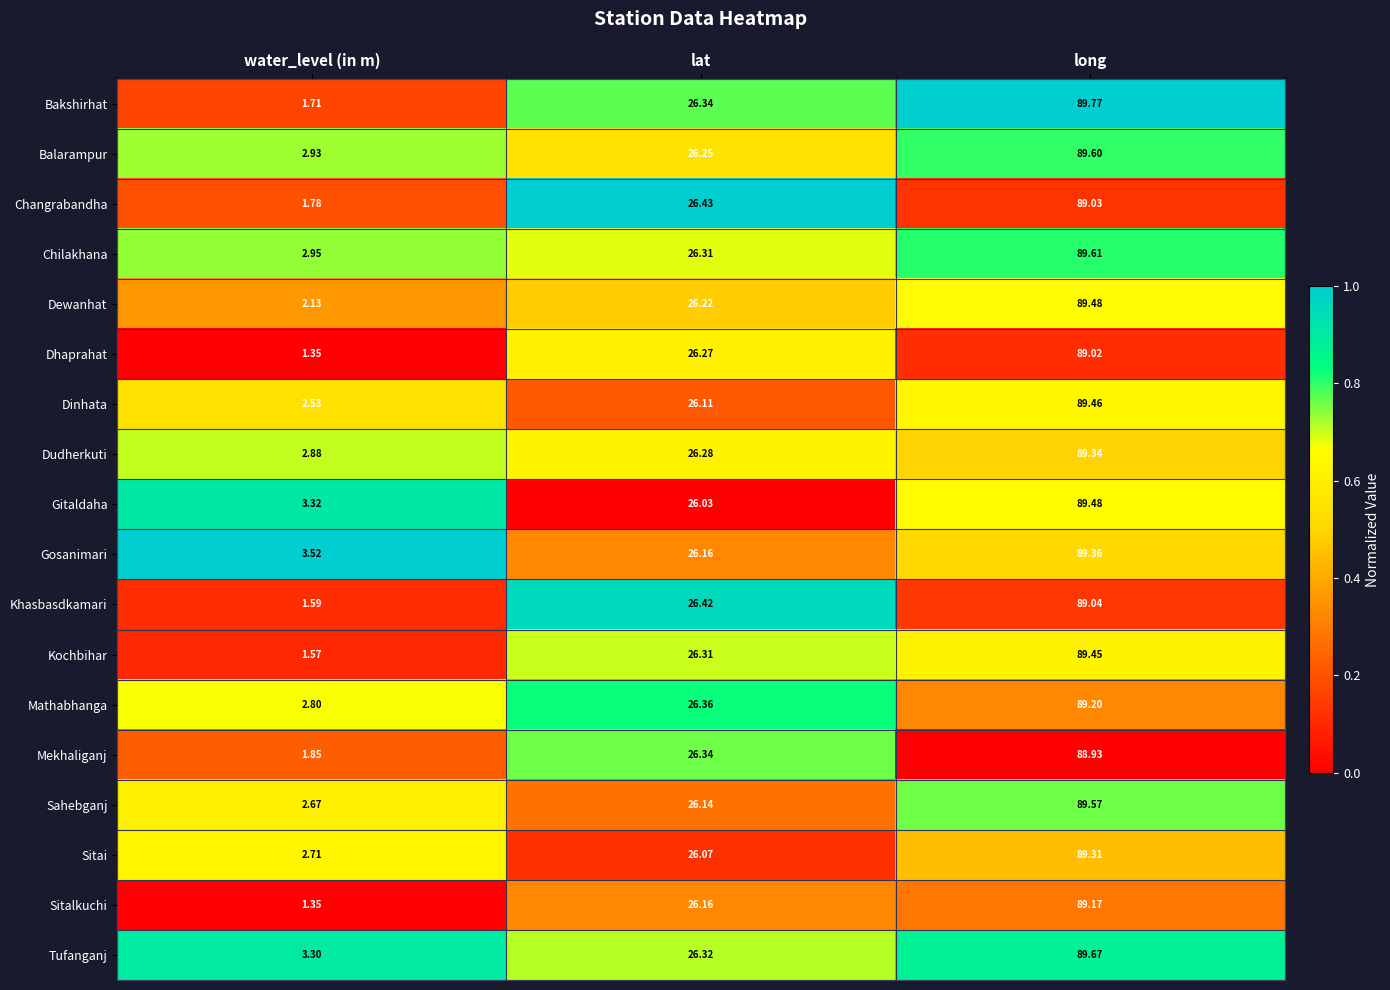

Rank the categories by Dinhata value from lowest to highest.

water_level (in m), lat, long